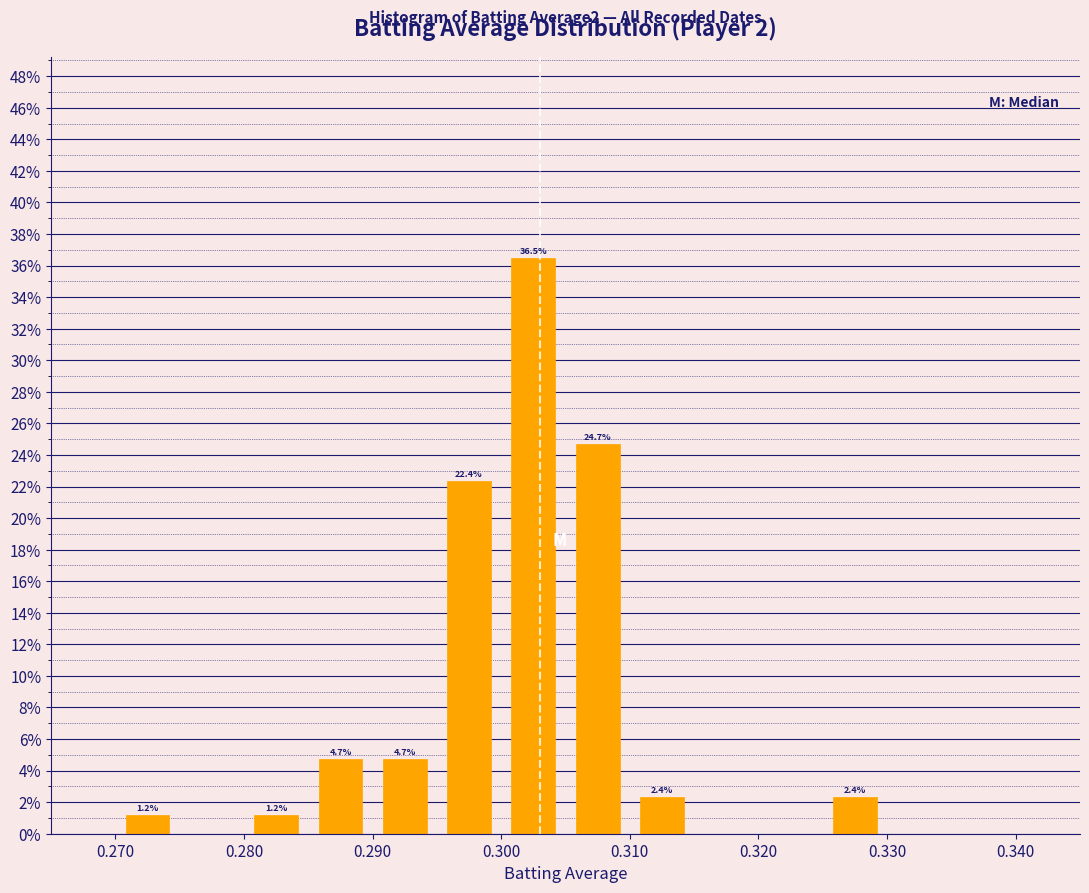

Over which range of the x-axis is the bar tallest?

0.300 to 0.305